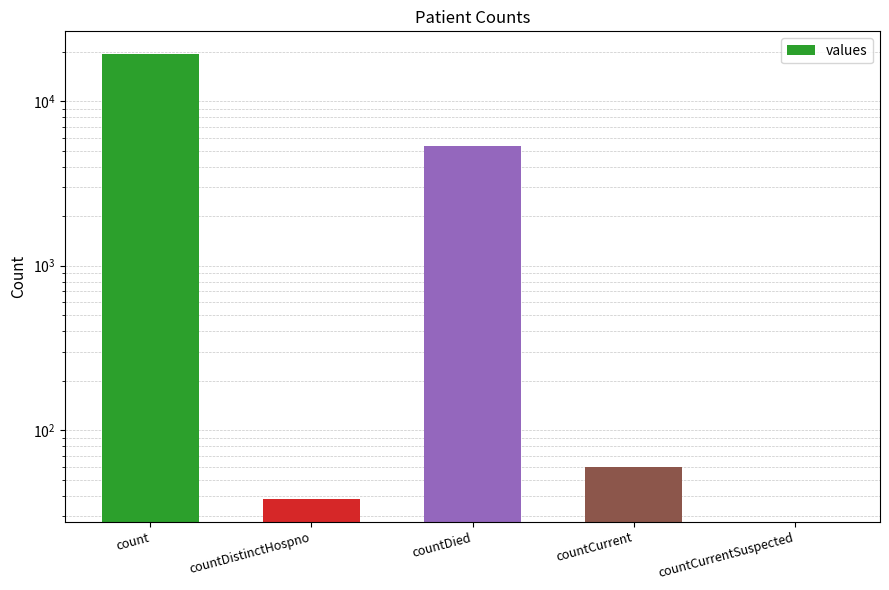

Reading right to left, transcribe all the data shown in this chart.

countCurrentSuspected=0	countCurrent=60	countDied=5357	countDistinctHospno=38	count=19420